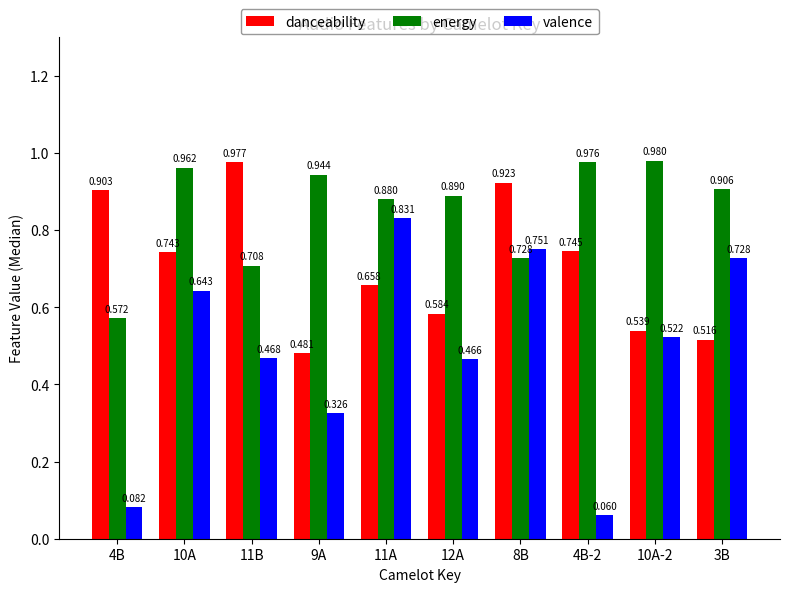

Which series has the widest spread of values?

valence